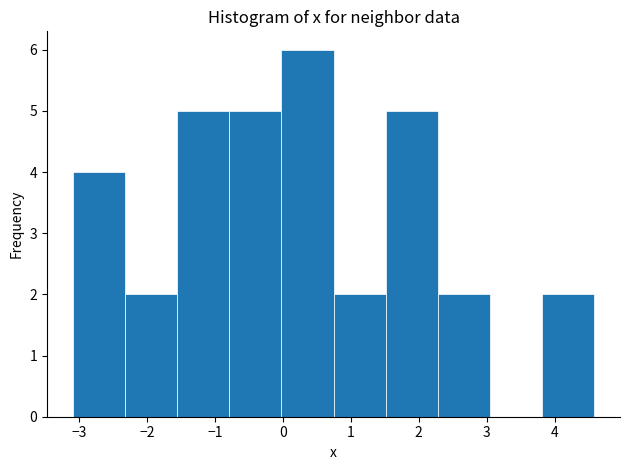

Reading left to right, list every bar in this chart as the range it spans on the x-axis followed by its height. Neither the bar edges nor the heights are printed on the chart, so give them approximately, as read against the axes.

-3.1 to -2.3: 4
-2.3 to -1.6: 2
-1.6 to -0.8: 5
-0.8 to 0.0: 5
0.0 to 0.7: 6
0.7 to 1.5: 2
1.5 to 2.3: 5
2.3 to 3.0: 2
3.0 to 3.8: 0
3.8 to 4.6: 2